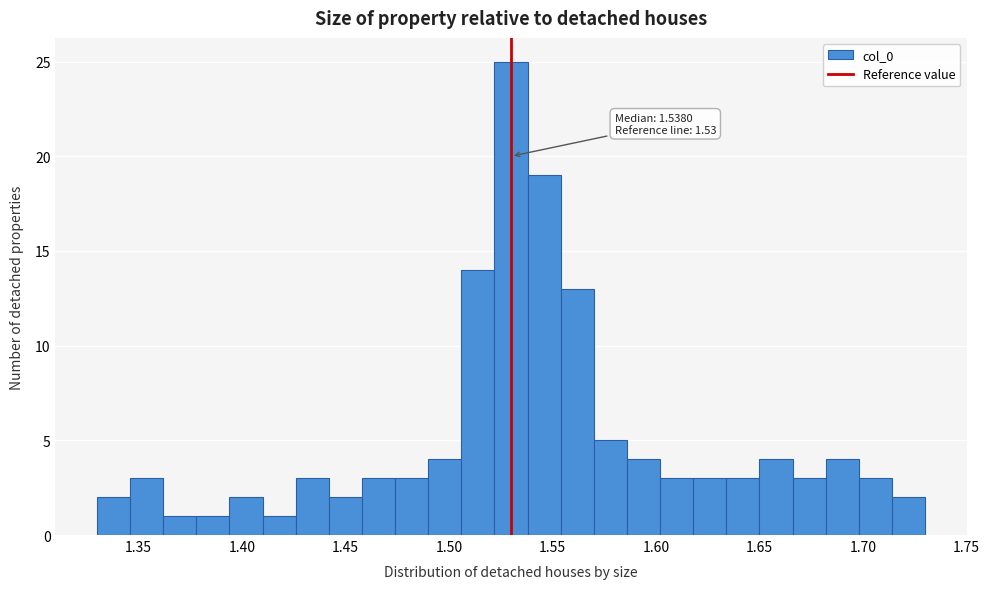

Read against the x-axis, roughly where is the centre of the tallest bar?

1.530